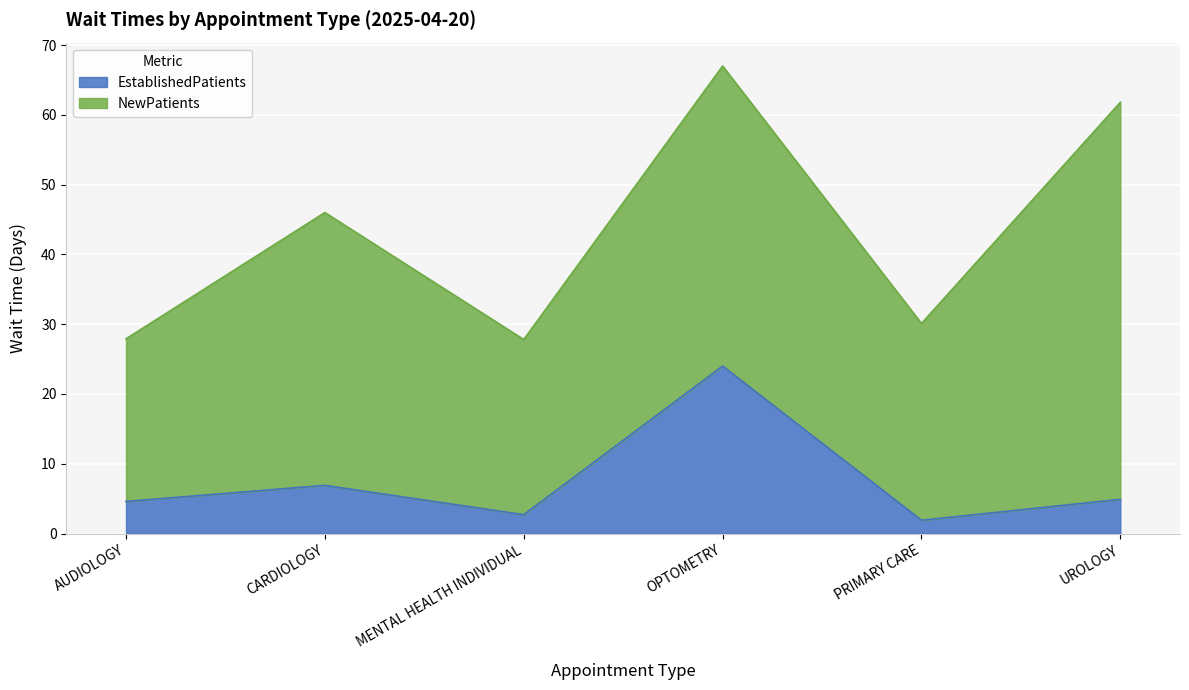

How many interior local valleys (lower than both neighbors) does the data have?

2